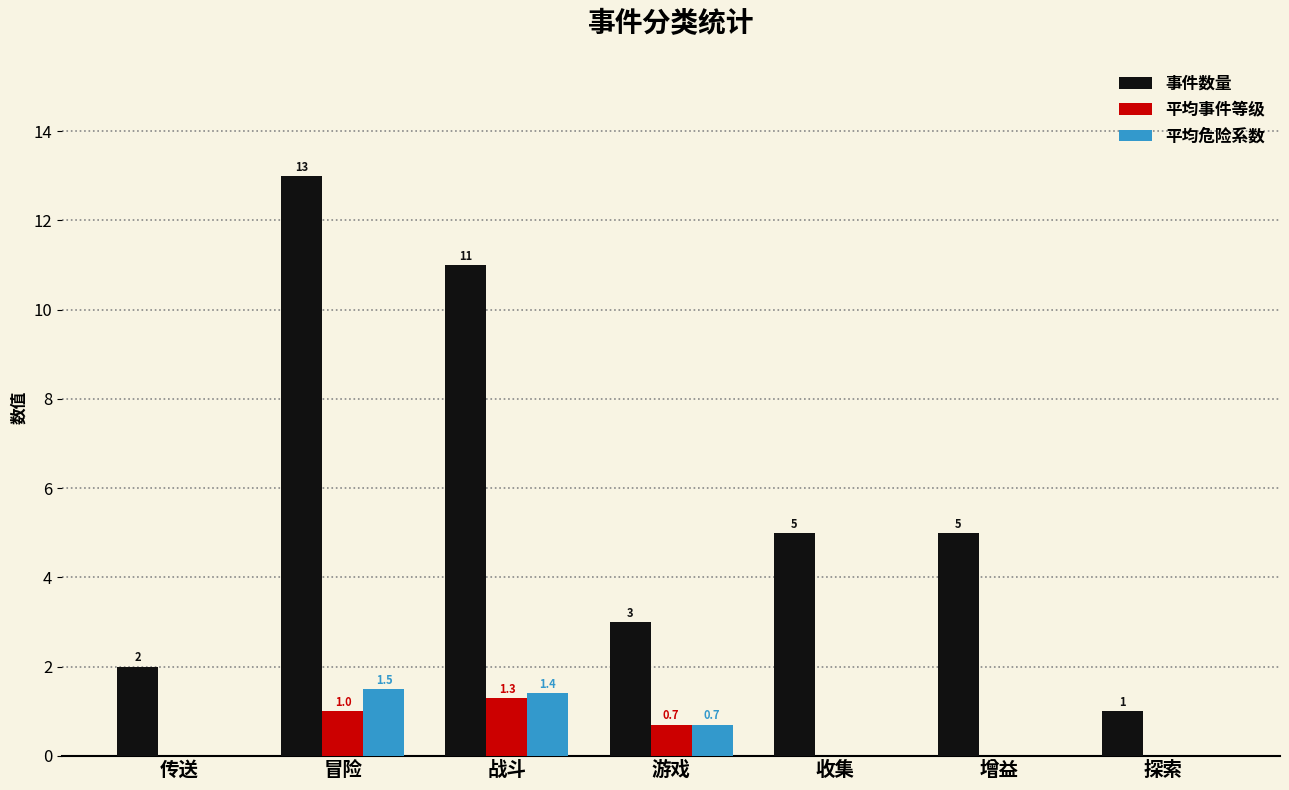

Is it true that 平均危险系数 equals 1.5 at 冒险?

True